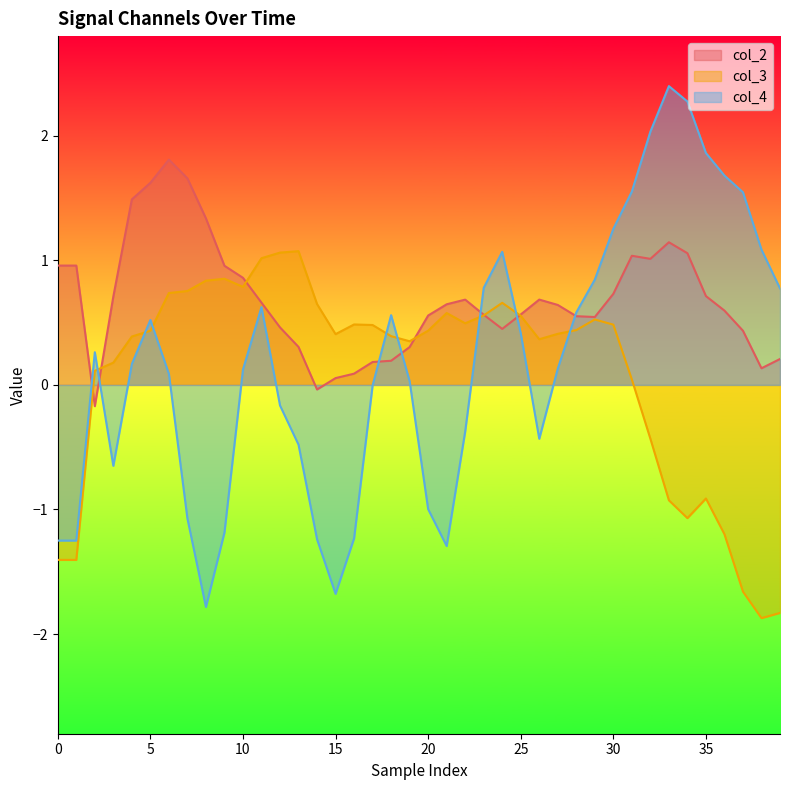

The col_3 series shows 0.2 at 19. True or false?

False